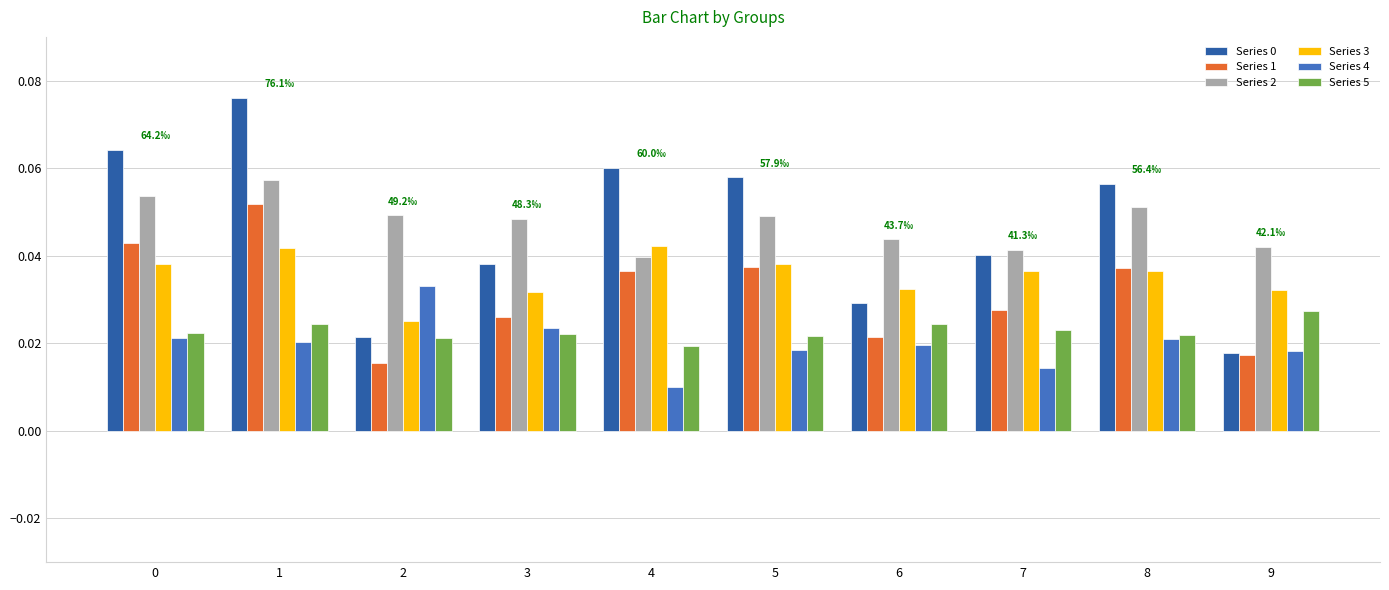

Is the value of Series 0 at 4 greater than the value of Series 4 at 1?

Yes